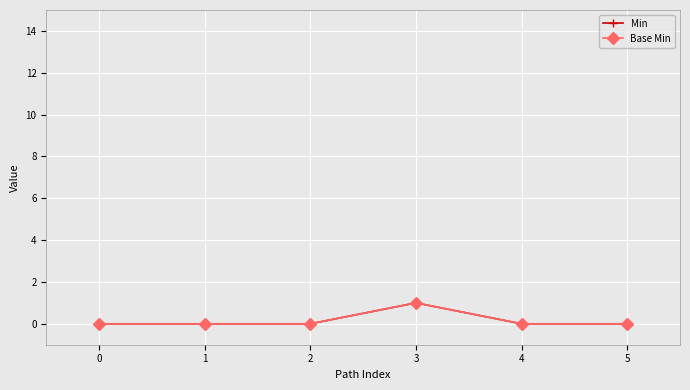

Does the chart have visible grid lines?

Yes